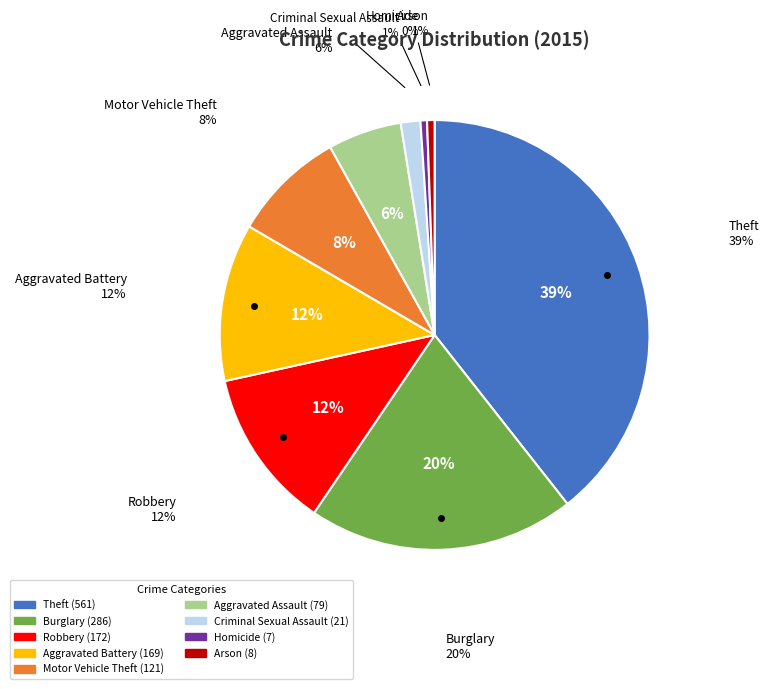

To the nearest percent, what is the difference between the Aggravated Assault and Aggravated Battery slice percentages?

6%